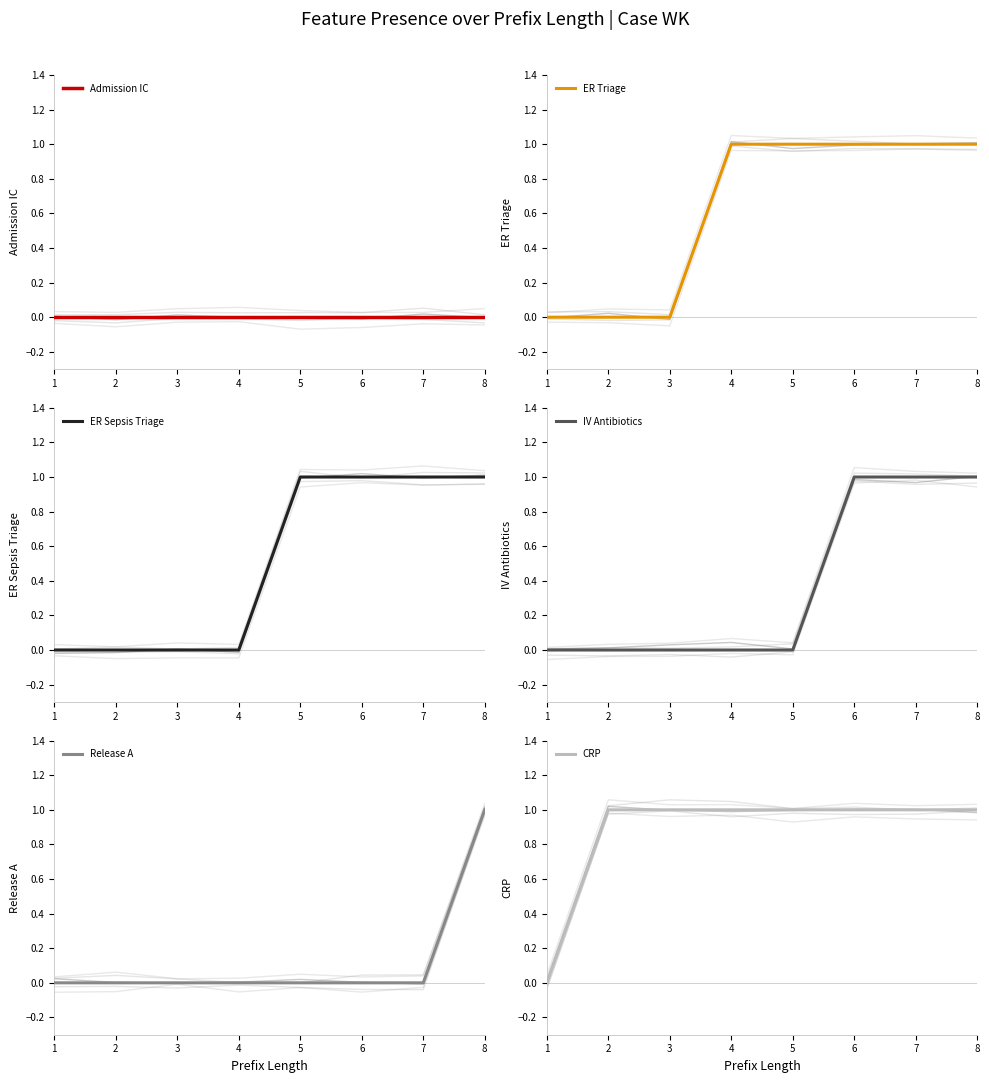

True or false: ER Triage has more than 0 points higher than both neighbors.

False